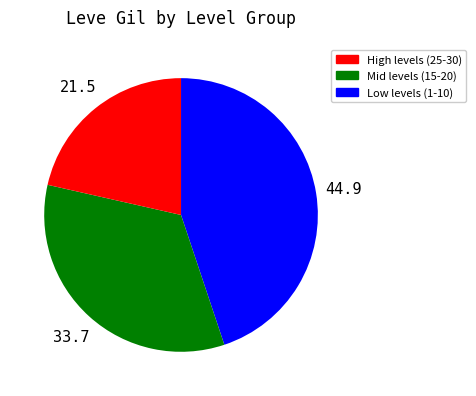

Is there a majority slice in this chart?

No